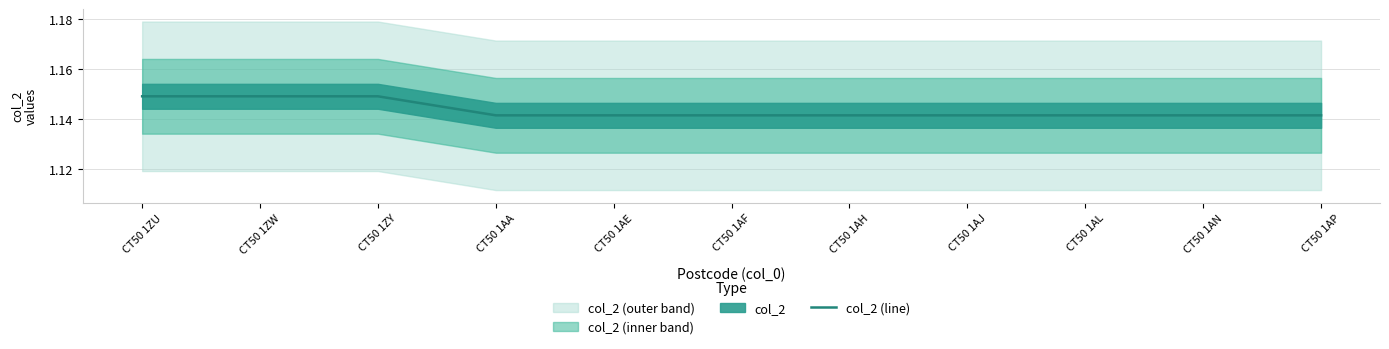

Approximately how many times larger is the value at CT50 1AP compared to CT50 1AE?

1.0